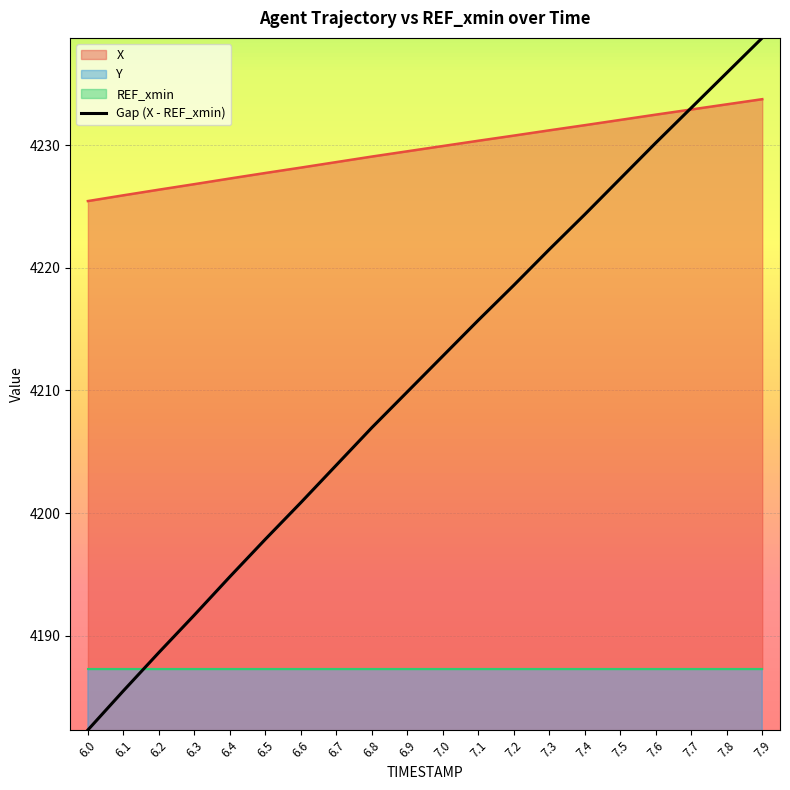

Which category has the lowest value across all series?

6.0